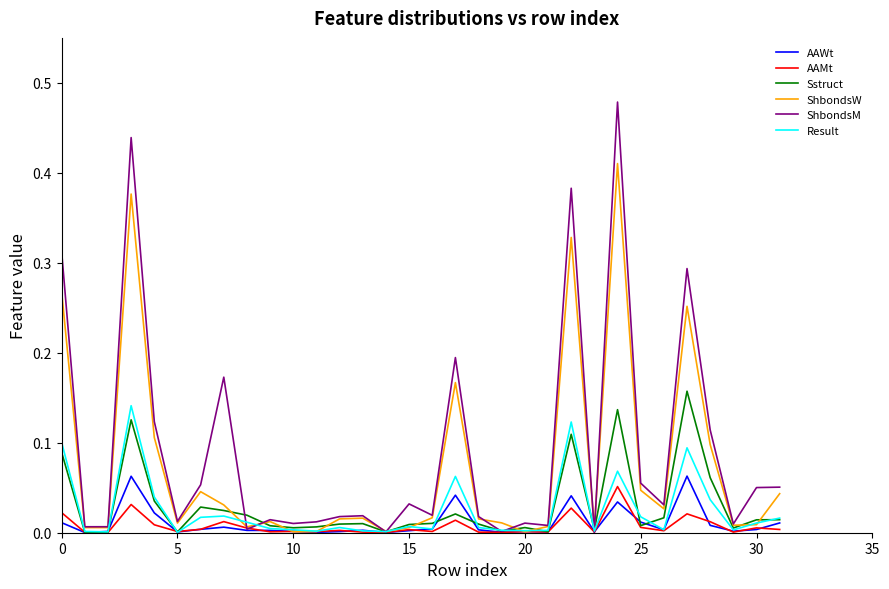

Which series has the widest spread of values?

ShbondsM